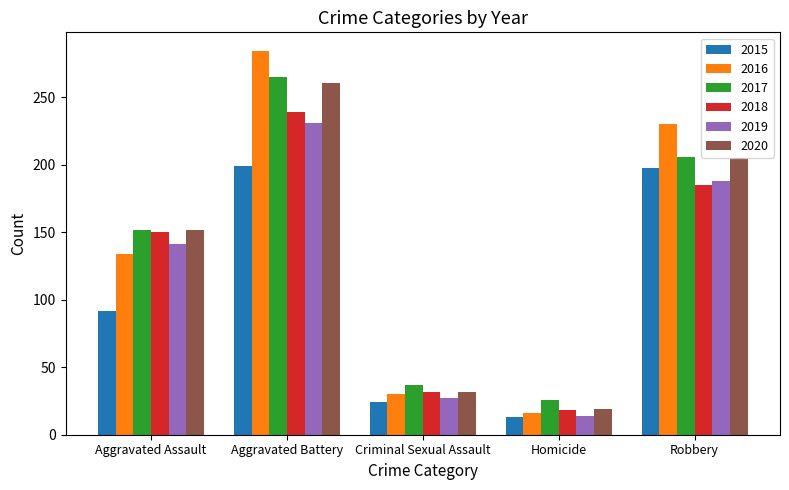

What position from the left is Criminal Sexual Assault?

3